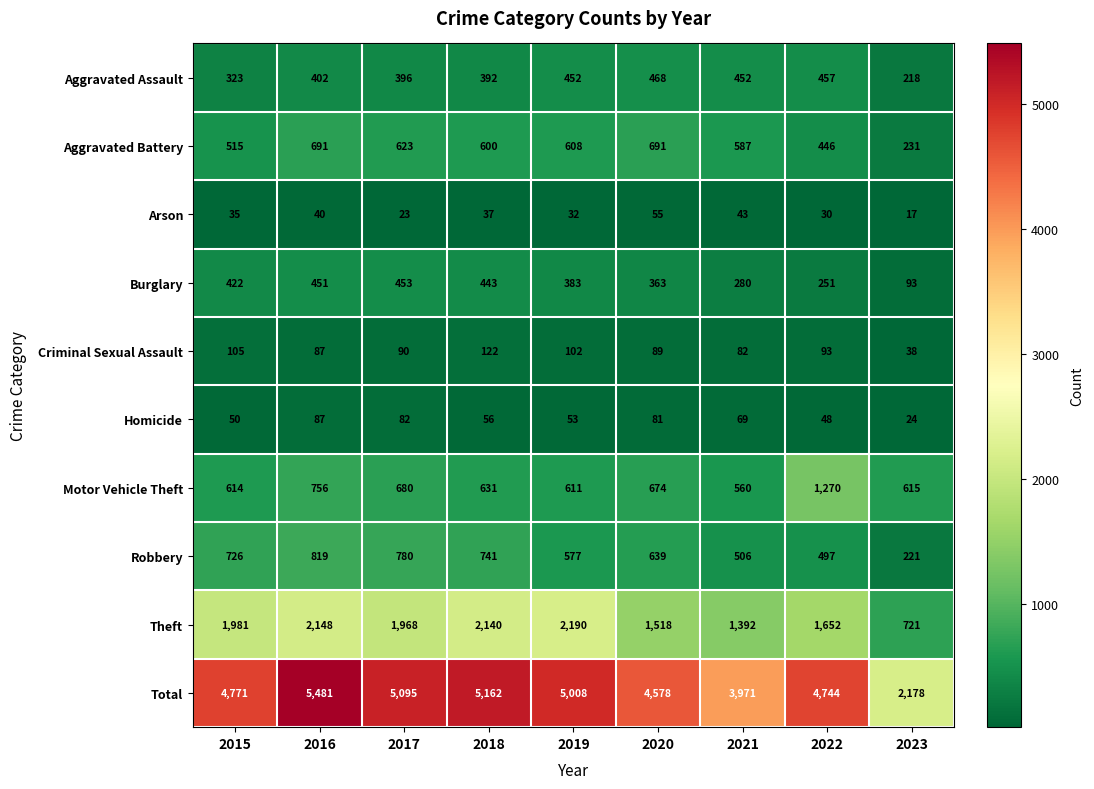

The Total series shows 2178 at 2023. True or false?

True